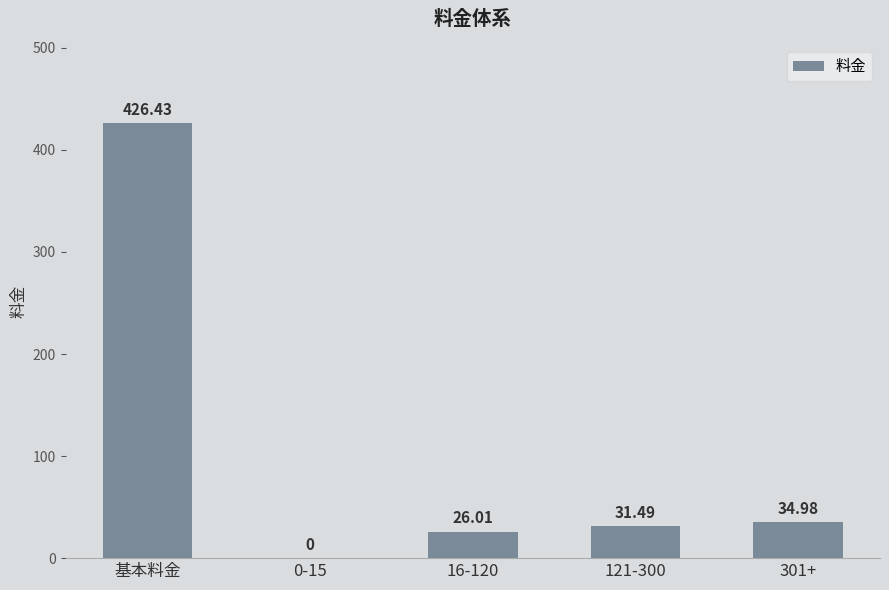

Between 0-15 and 121-300, which is larger?

121-300